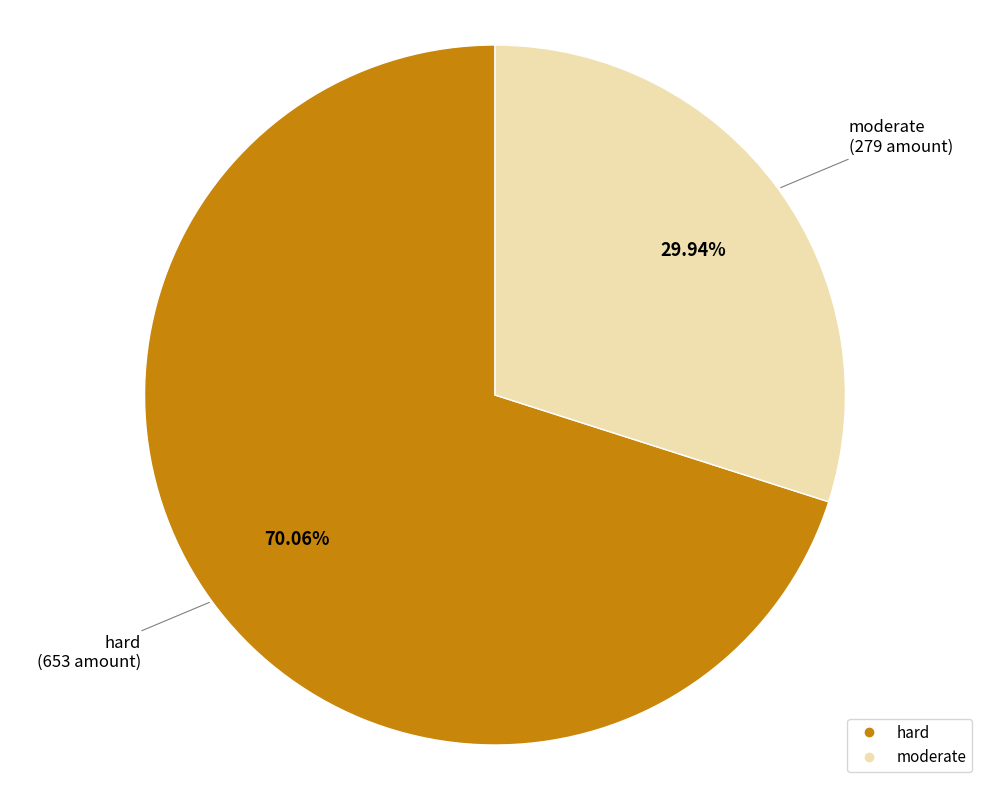

How much of the chart is everything except moderate?

70.1%